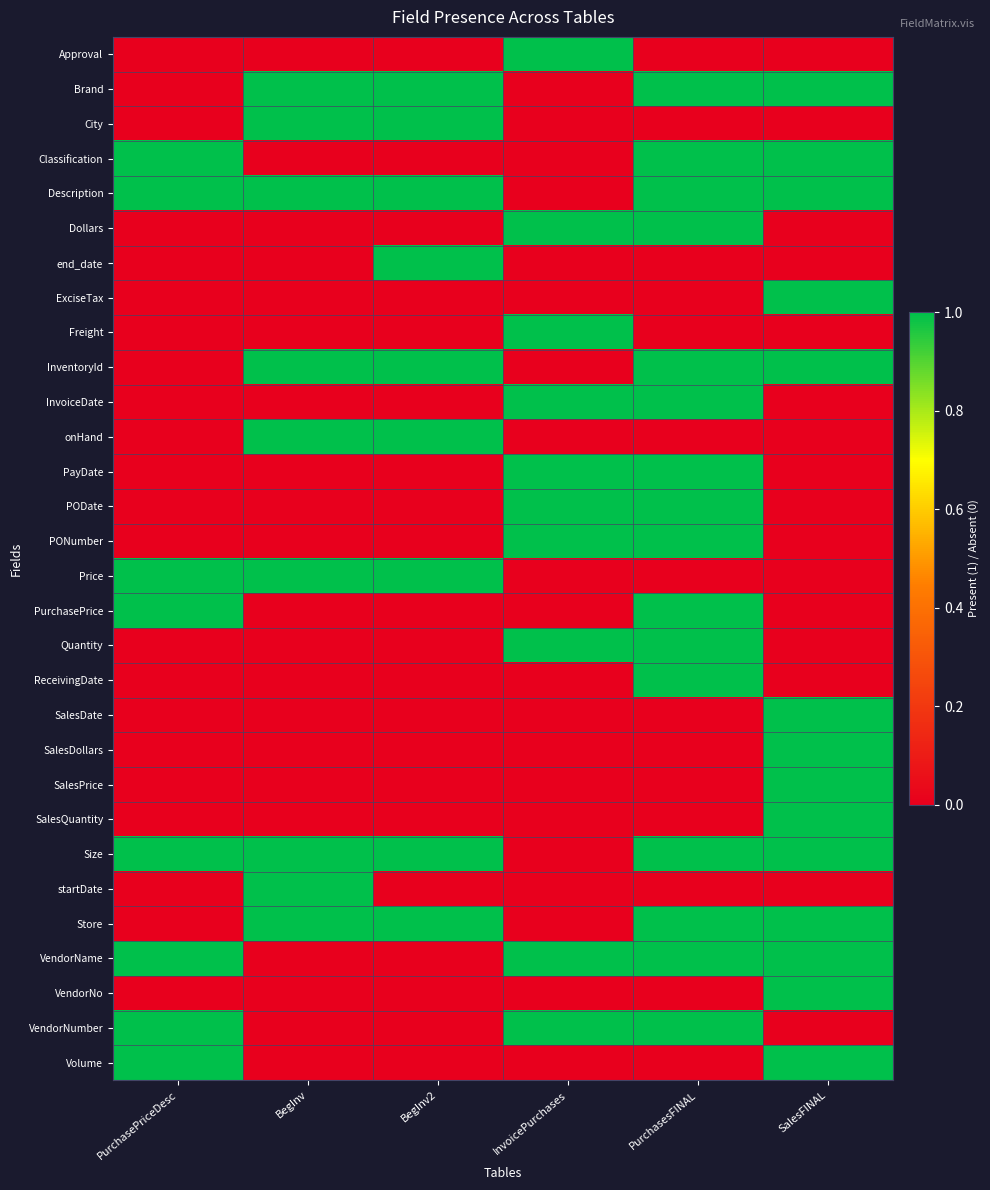

Which series has the largest total across all categories?

Description